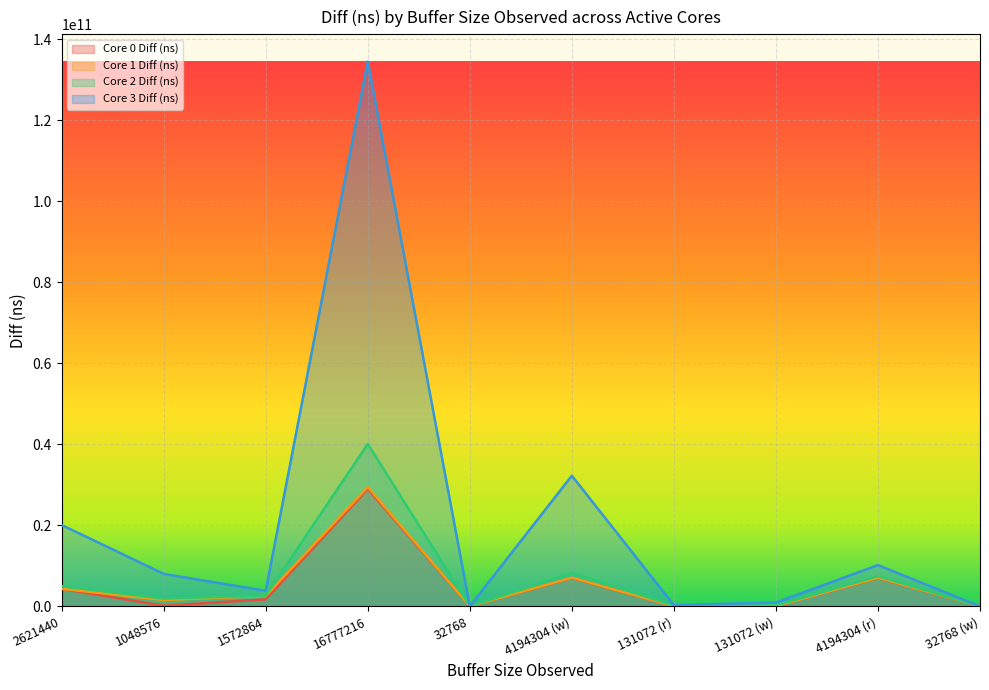

What is the spread (max minus min) of values at 2621440?

15770521006